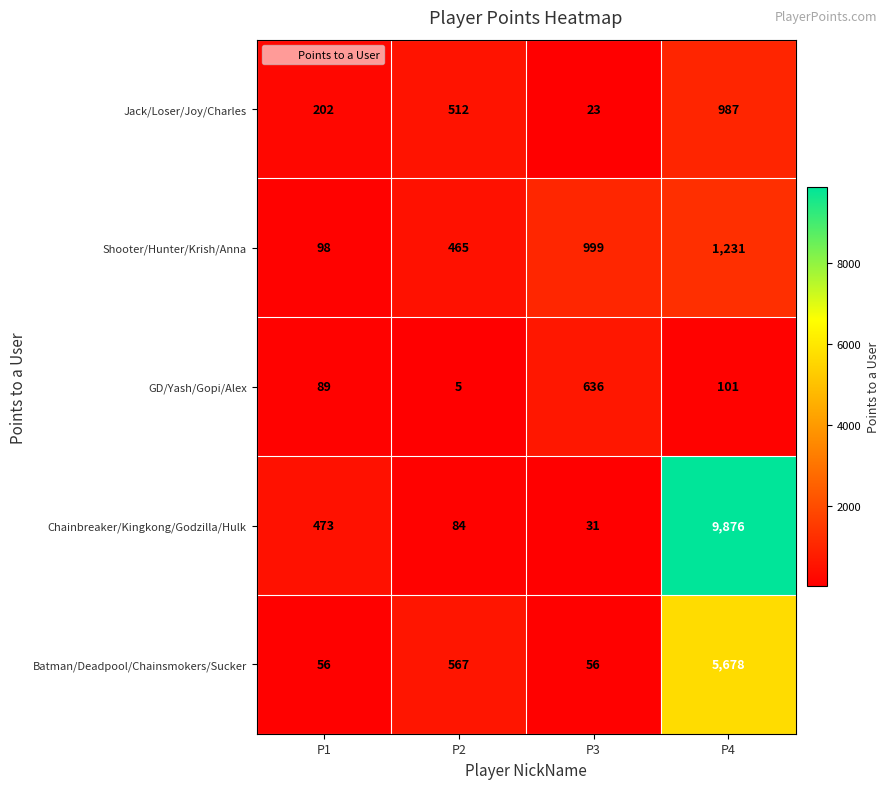

At P2, list the series in order from largest to smallest.

Batman/Deadpool/Chainsmokers/Sucker, Jack/Loser/Joy/Charles, Shooter/Hunter/Krish/Anna, Chainbreaker/Kingkong/Godzilla/Hulk, GD/Yash/Gopi/Alex